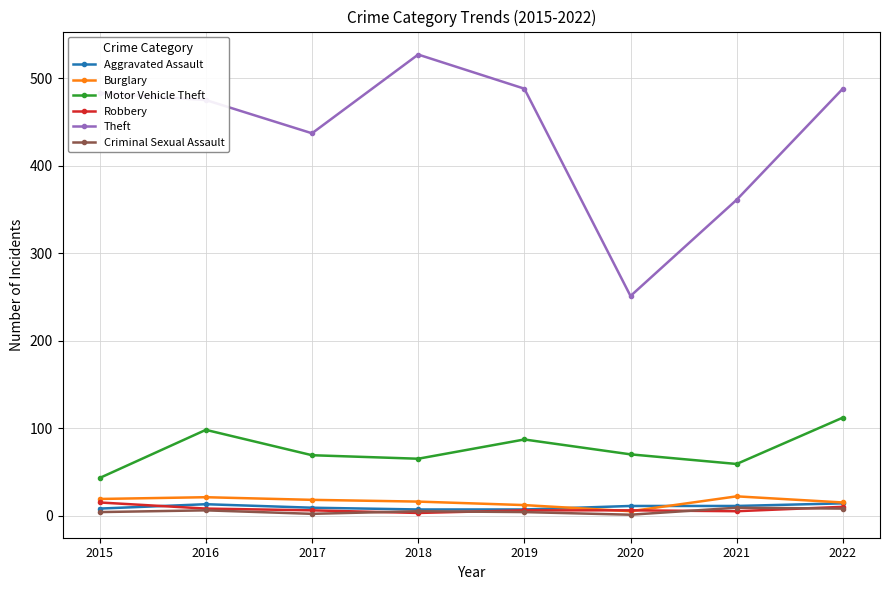

What is the total value across all series at 2022?

647